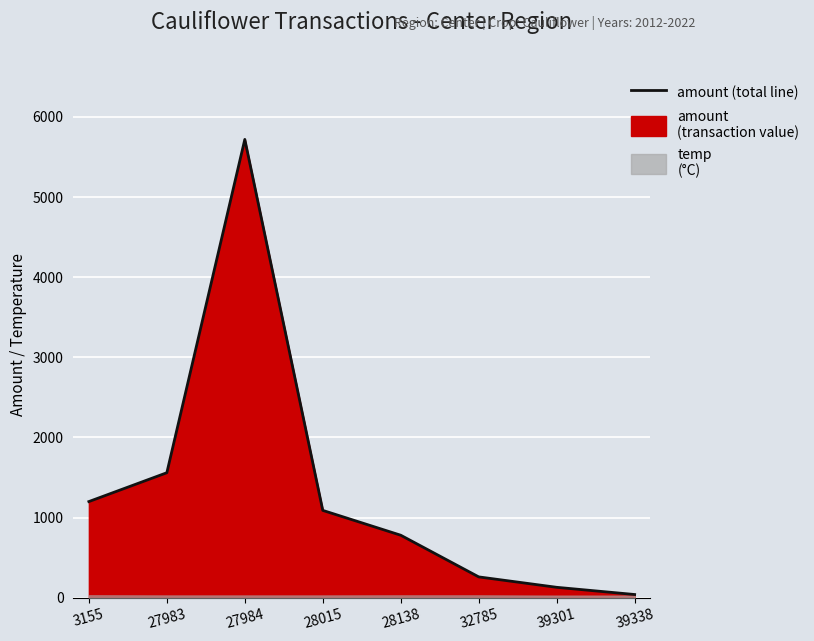

What value does the data have at 32785, to the nearest 50?

250